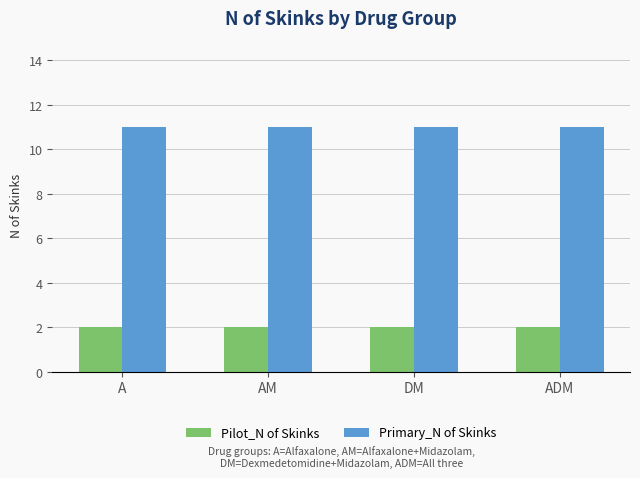

What value does the Primary_N of Skinks series have at AM?

11